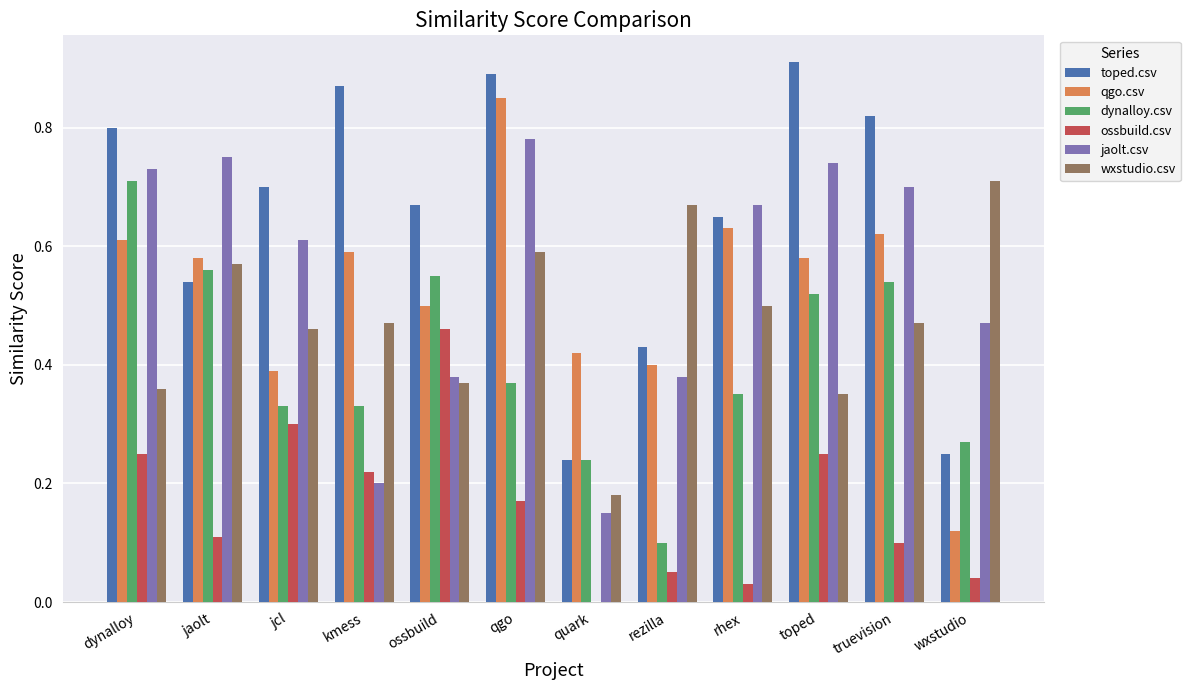

How many qgo.csv values are between 0 and 1?

12